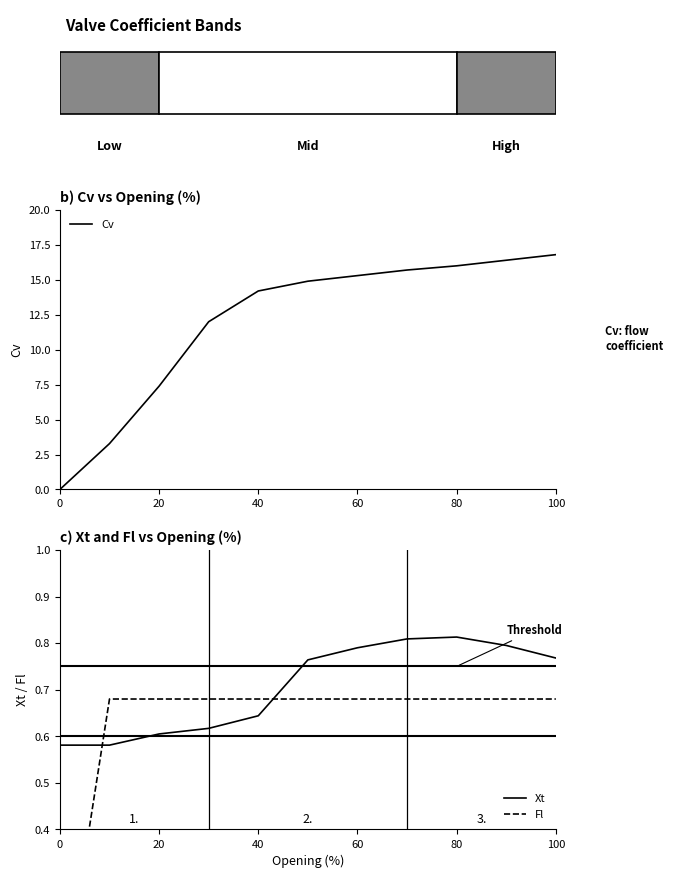

What is the sum of all Xt values?

7.8